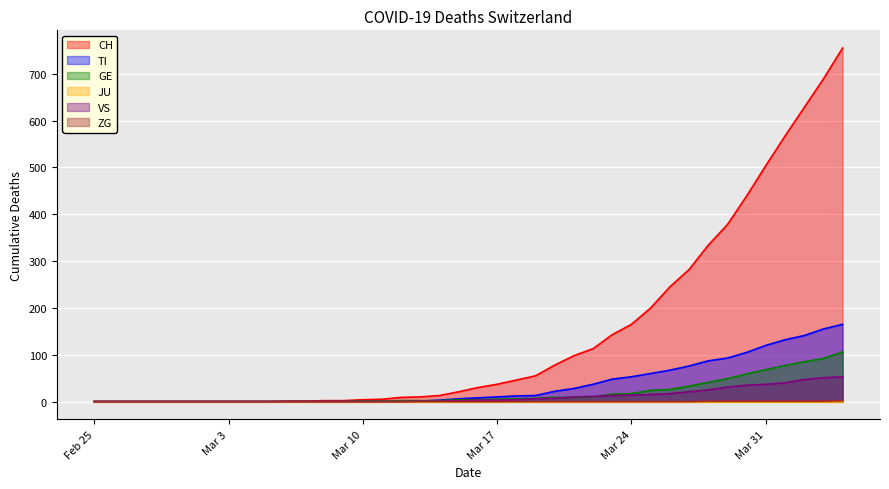

The TI series shows 0 at 2020-02-27. True or false?

True